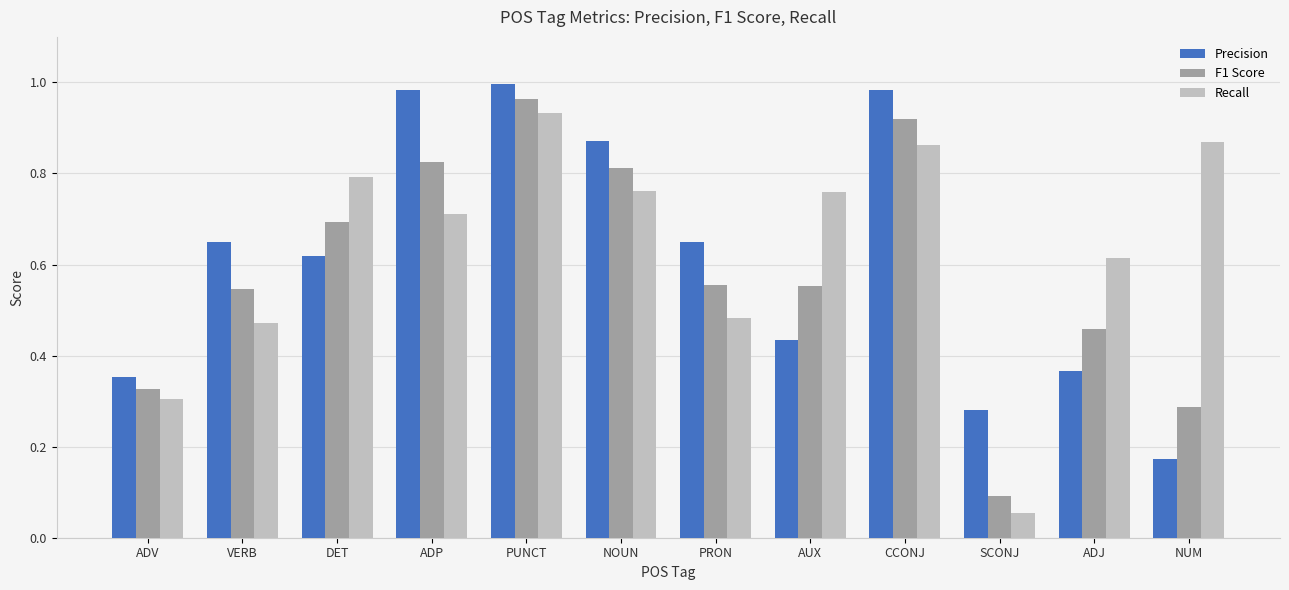

What is the label of the 5th bar from the right?

AUX